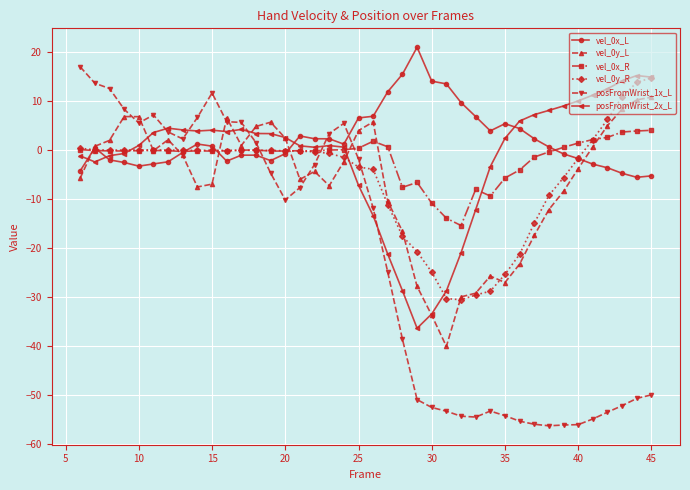

Which series has the widest spread of values?

posFromWrist_1x_L